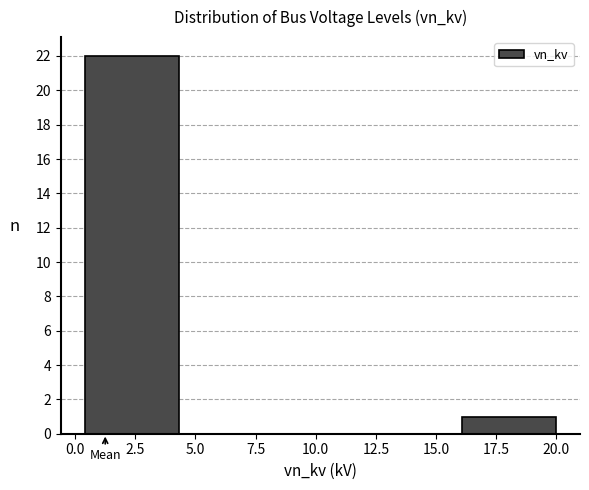

Reading left to right, transcribe this chart: for each bar, give the range it covers on the x-axis and its height. Neither the bar edges nor the heights are printed on the chart, so give them approximately, as read against the axes.

0.5 to 4.5: 22
4.5 to 8.0: 0
8.0 to 12.0: 0
12.0 to 16.0: 0
16.0 to 20.0: 1